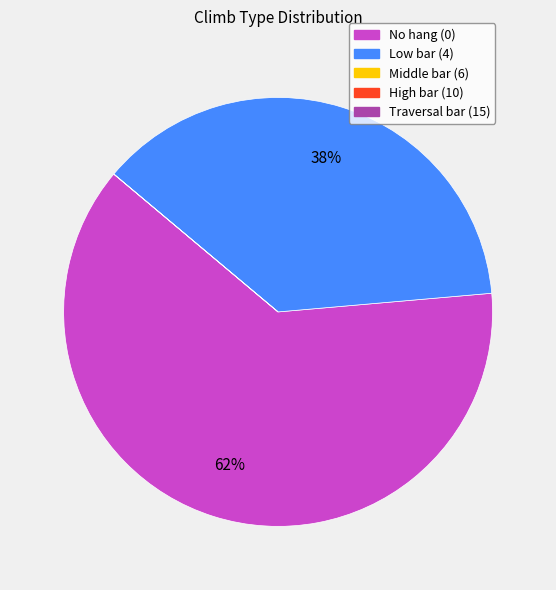

Which slice is the largest?

No hang (0)